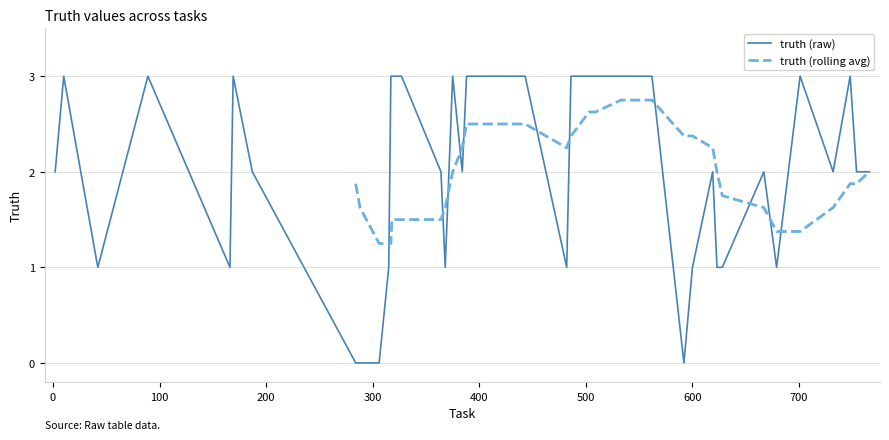

Reading right to left, transcribe all the data shown in this chart.

2	2	3	2	3	1	2	1	1	2	1	0	3	3	3	3	3	3	1	3	3	3	2	3	1	2	3	3	3	1	0	0	0	2	3	1	3	1	3	2